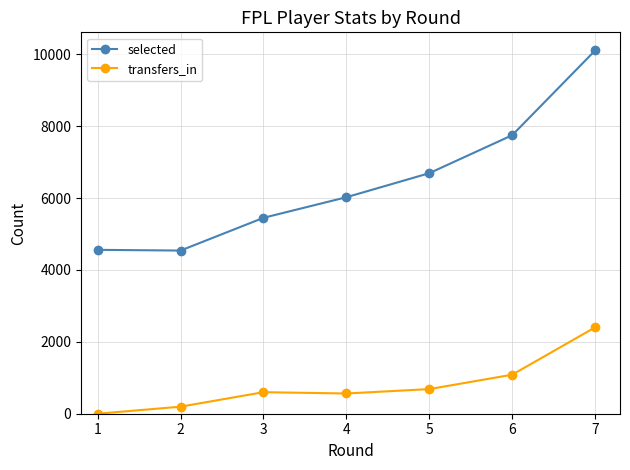

What is the maximum value shown in the chart?

10107